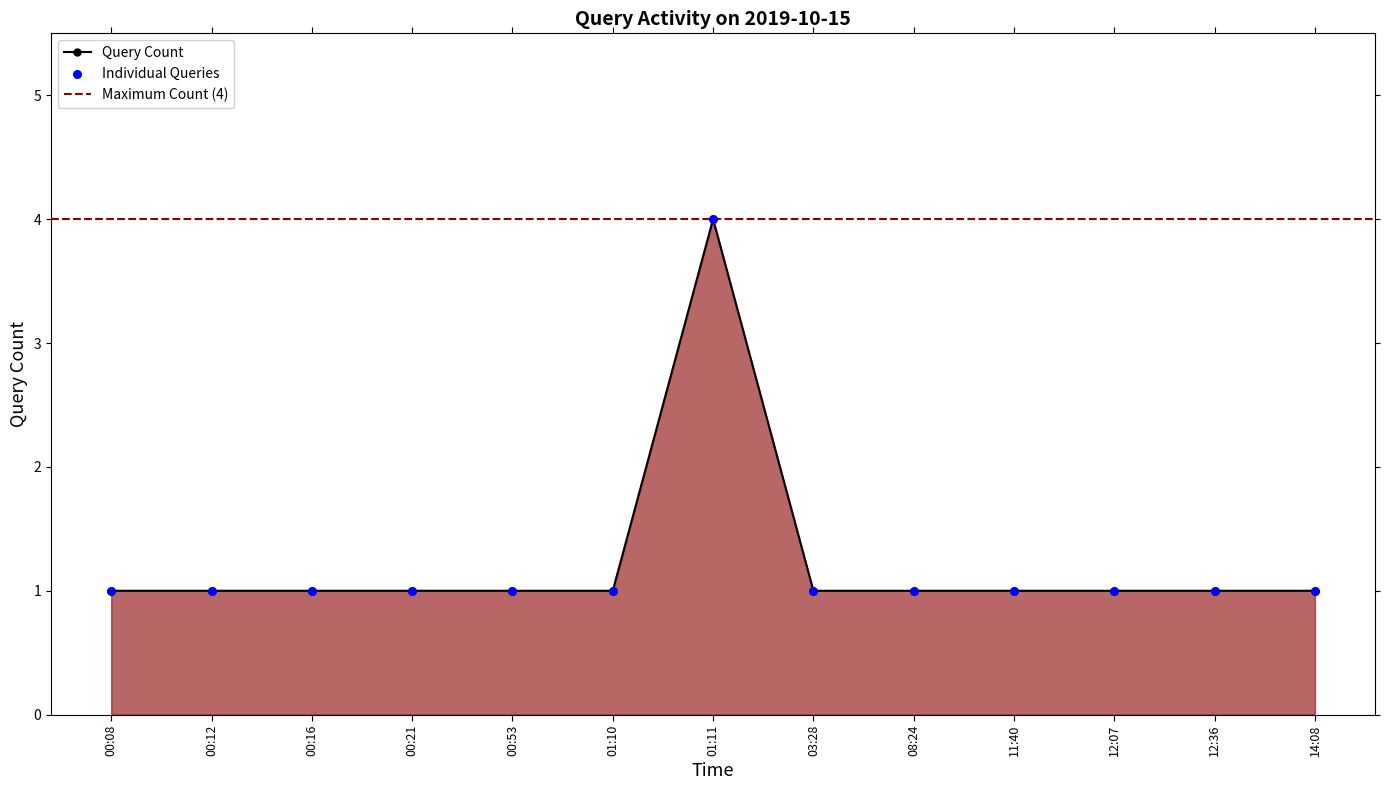

What is the ratio of the value at 12:36 to the value at 00:21?

1.0